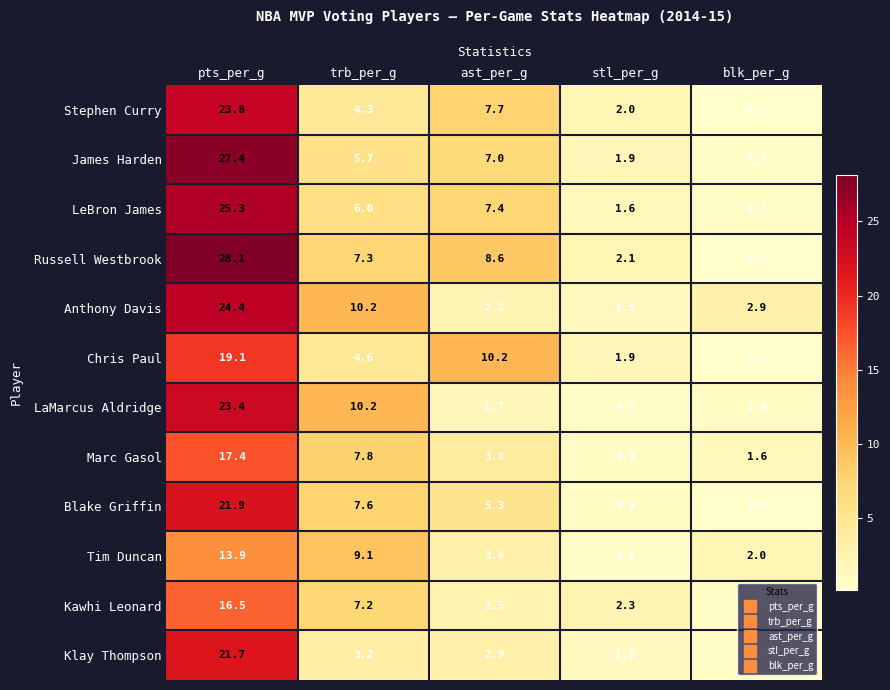

Is the value of Stephen Curry at pts_per_g greater than the value of LeBron James at stl_per_g?

Yes